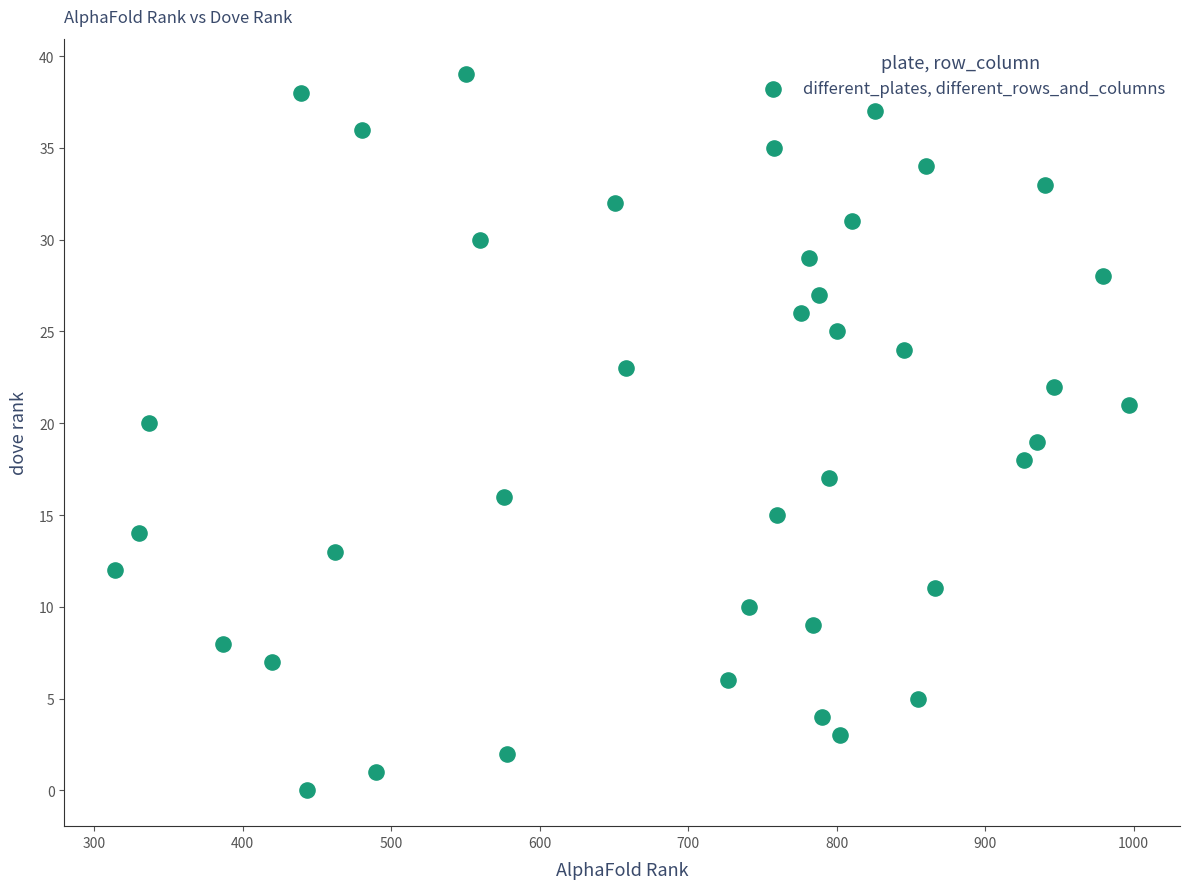

What is the range of Y values (max minus min)?

39